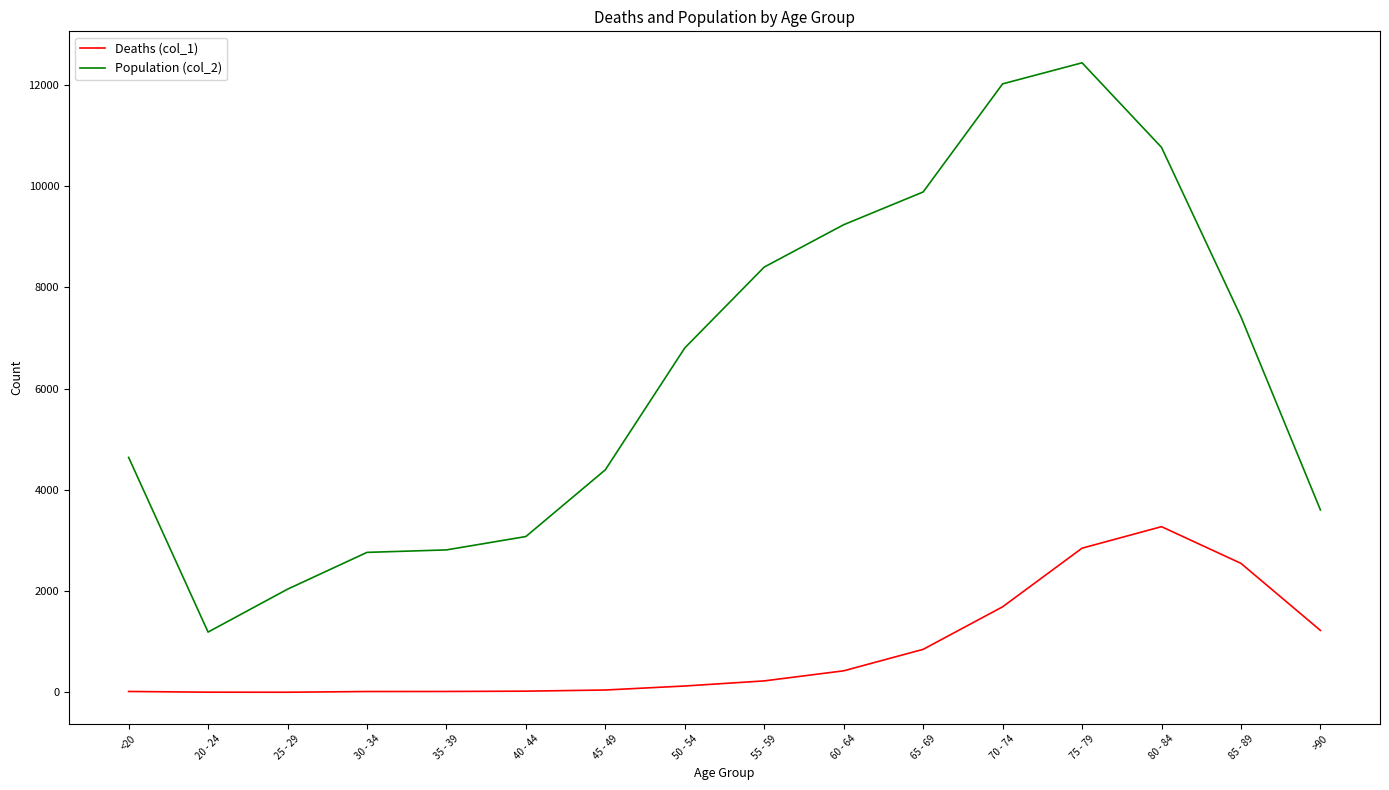

Which series has the widest spread of values?

Population (col_2)